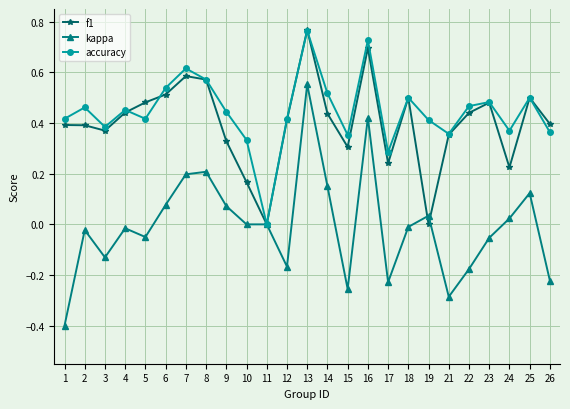

Where is the first local maximum for kappa?

2